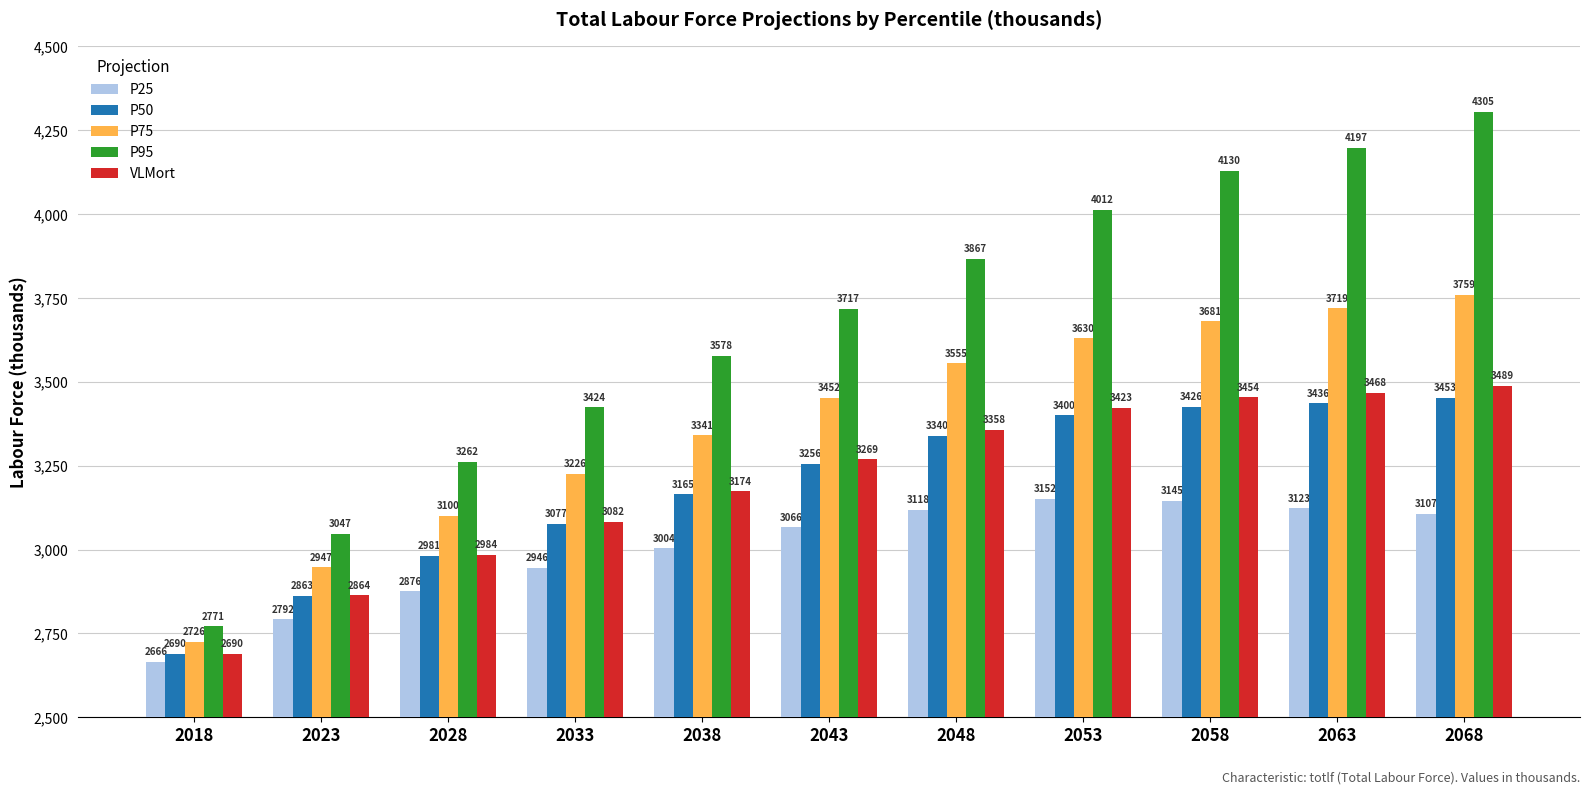

Rank the categories by P95 value from lowest to highest.

2018, 2023, 2028, 2033, 2038, 2043, 2048, 2053, 2058, 2063, 2068